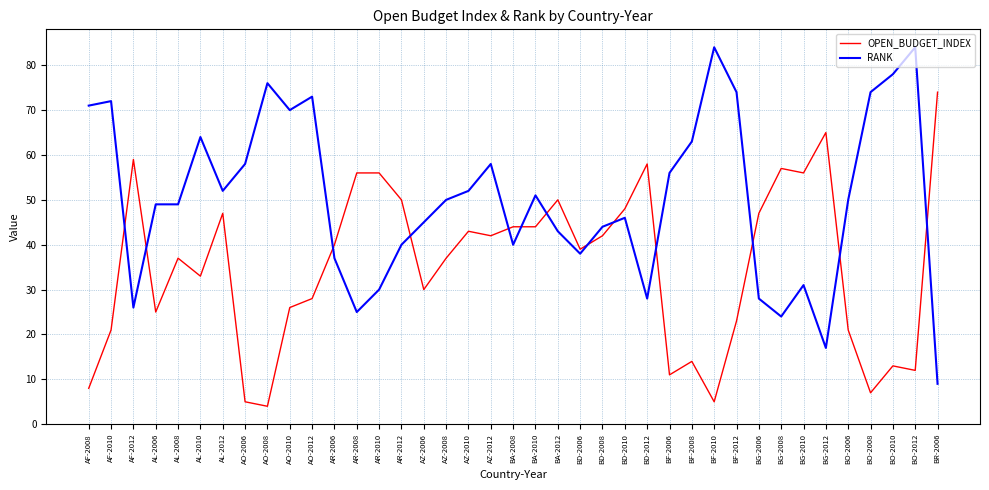

At which label does OPEN_BUDGET_INDEX first exceed 39?

AF-2012